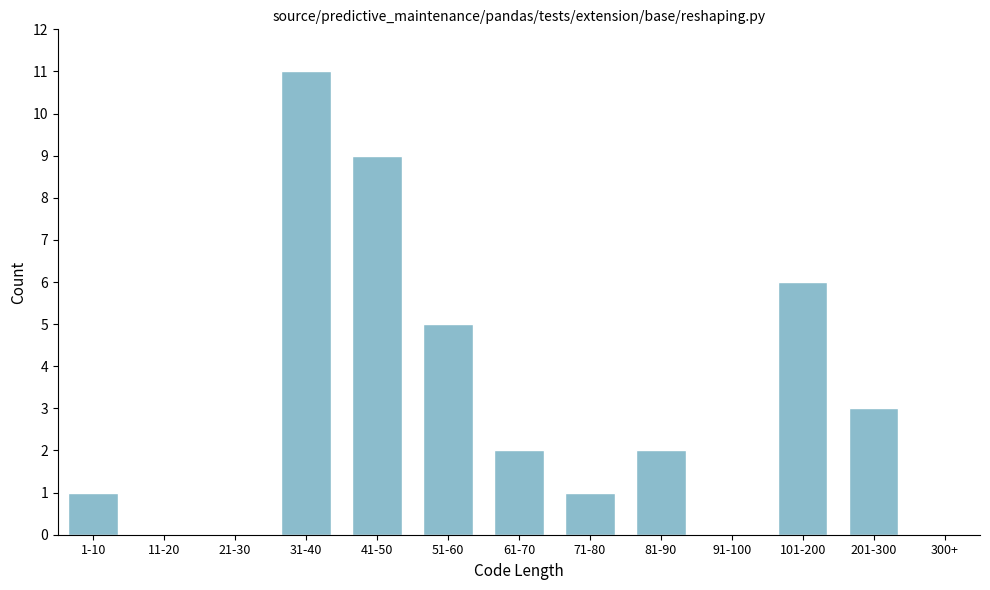

Reading left to right, list all the values displayed in this chart.

1-10=1	11-20=0	21-30=0	31-40=11	41-50=9	51-60=5	61-70=2	71-80=1	81-90=2	91-100=0	101-200=6	201-300=3	300+=0